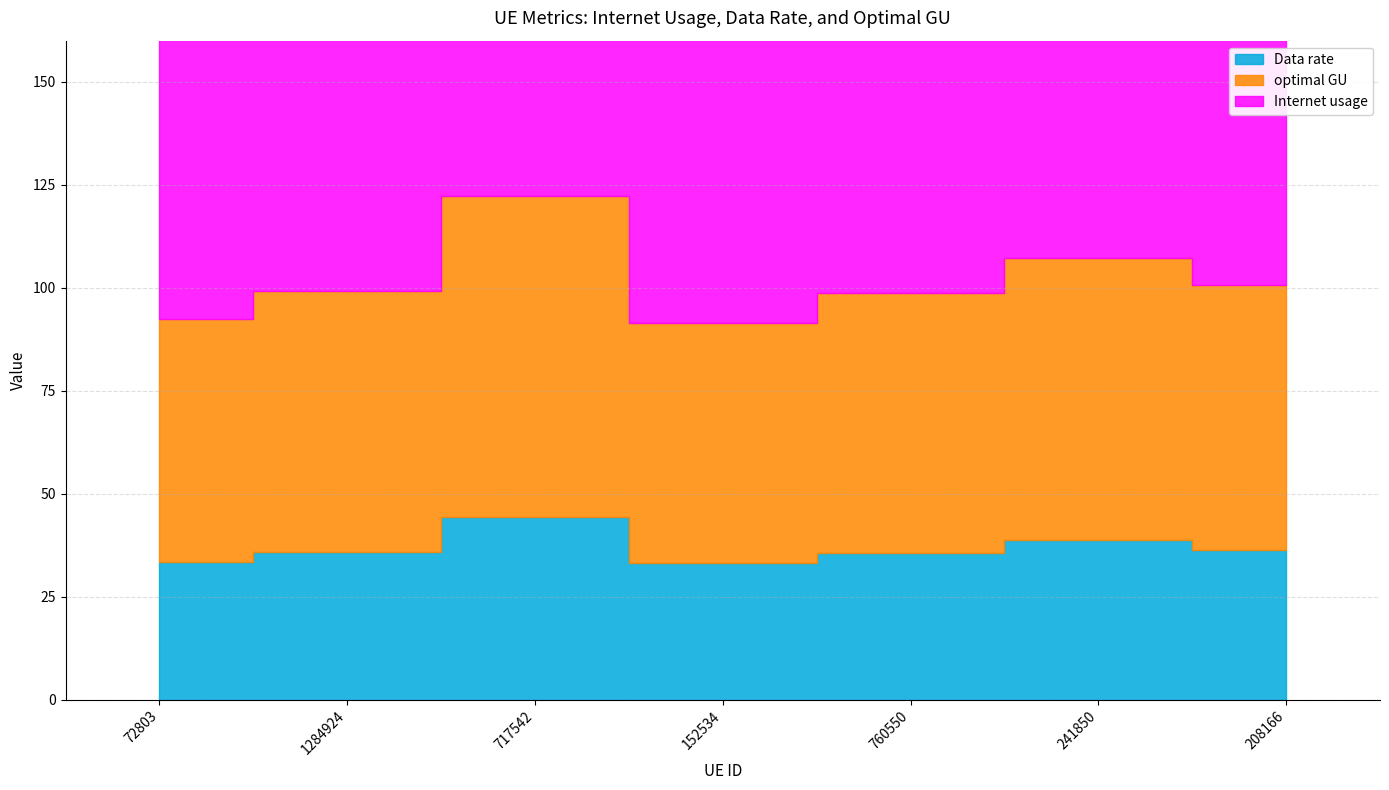

How many values in the Data rate series exceed 35?

5